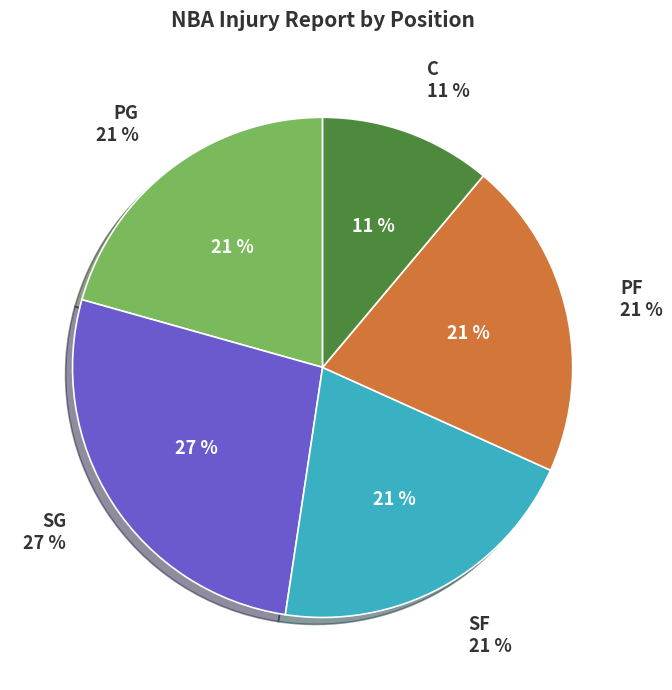

True or false: SG accounts for 34% of the total.

False